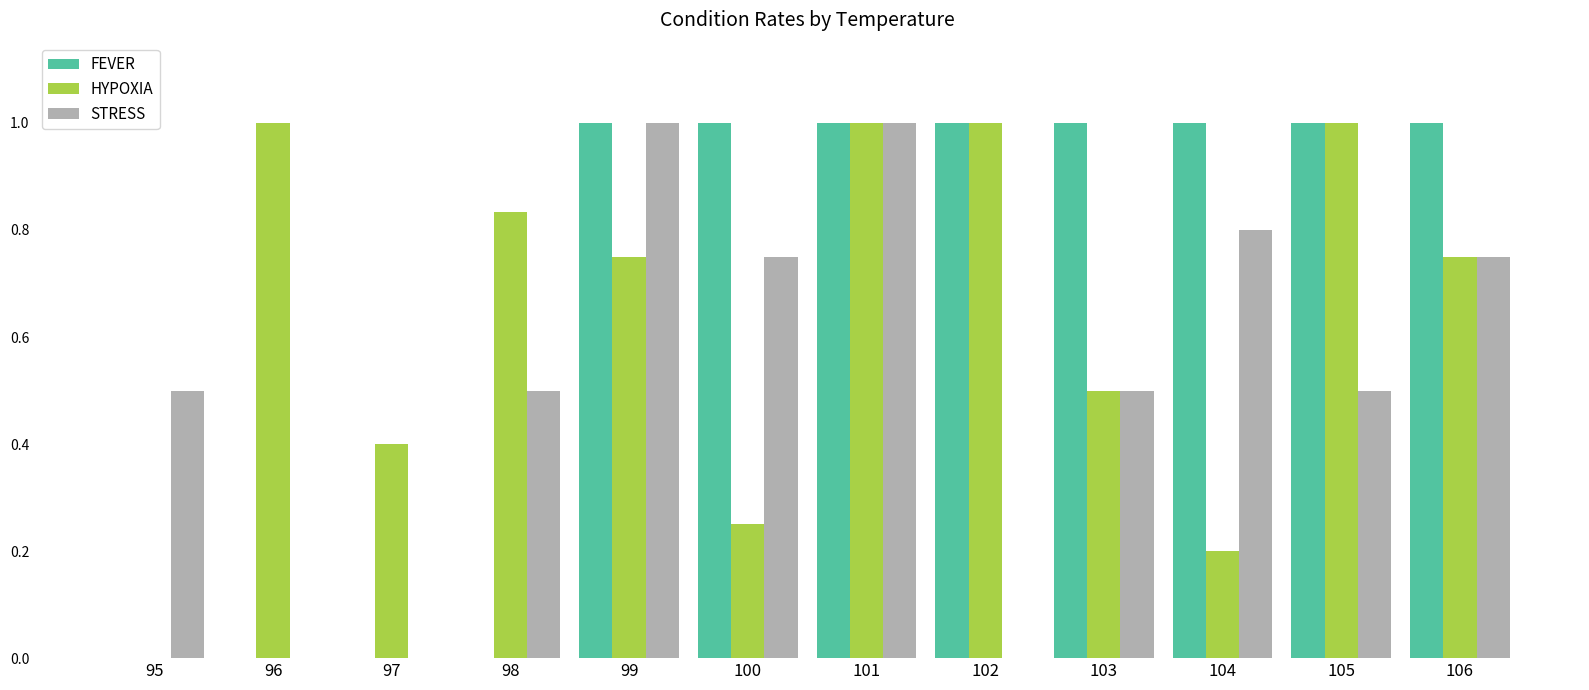

Read the HYPOXIA value at 105.

1.0